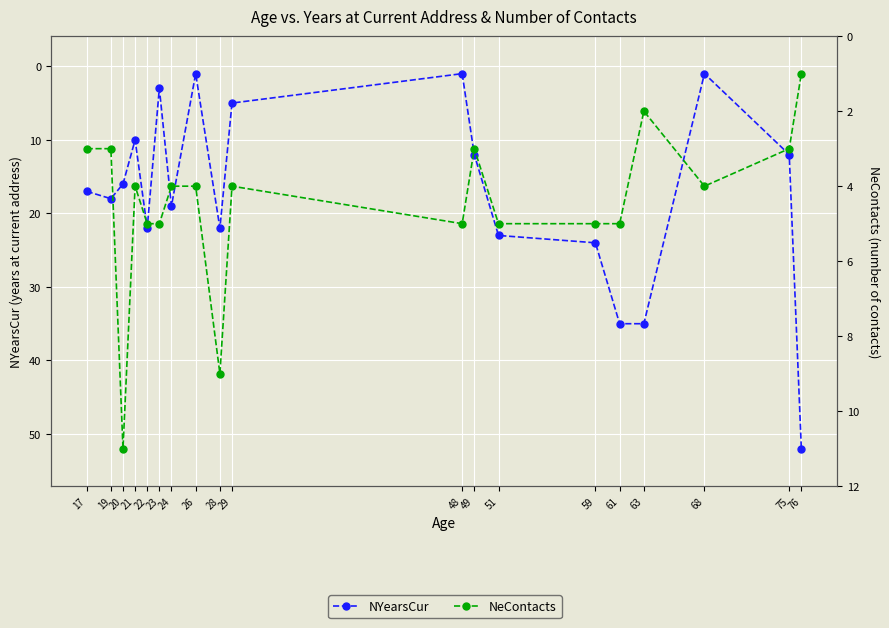

Where does the NYearsCur series first go above 17?

19